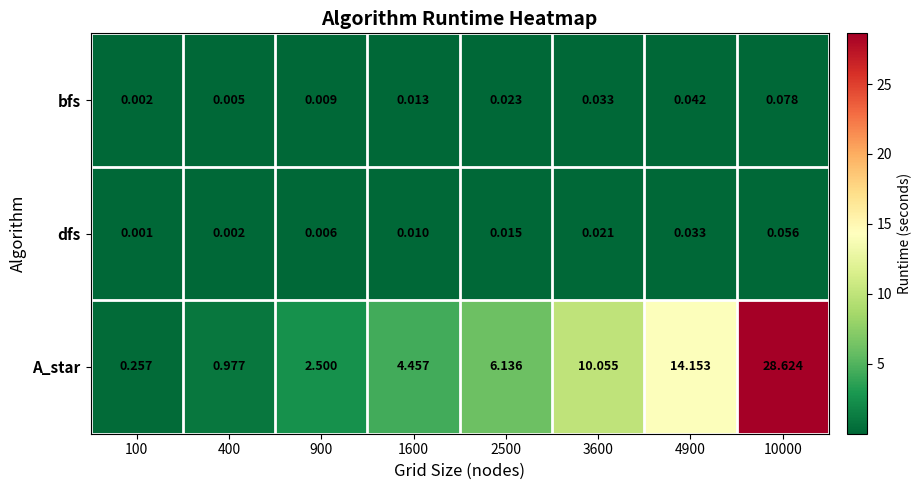

Between 100 and 400, which series saw the biggest shift?

A_star